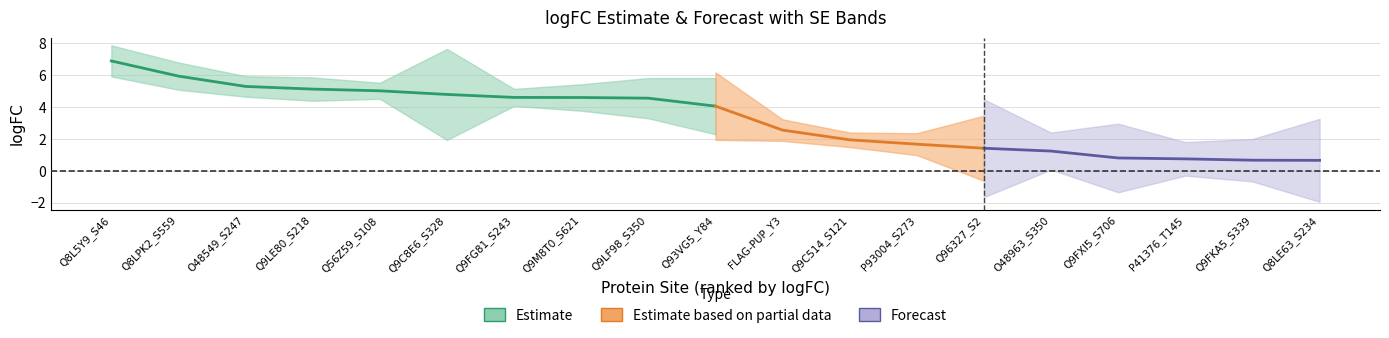

True or false: adjPval has a value of 0.0 at P41376_T145.

False